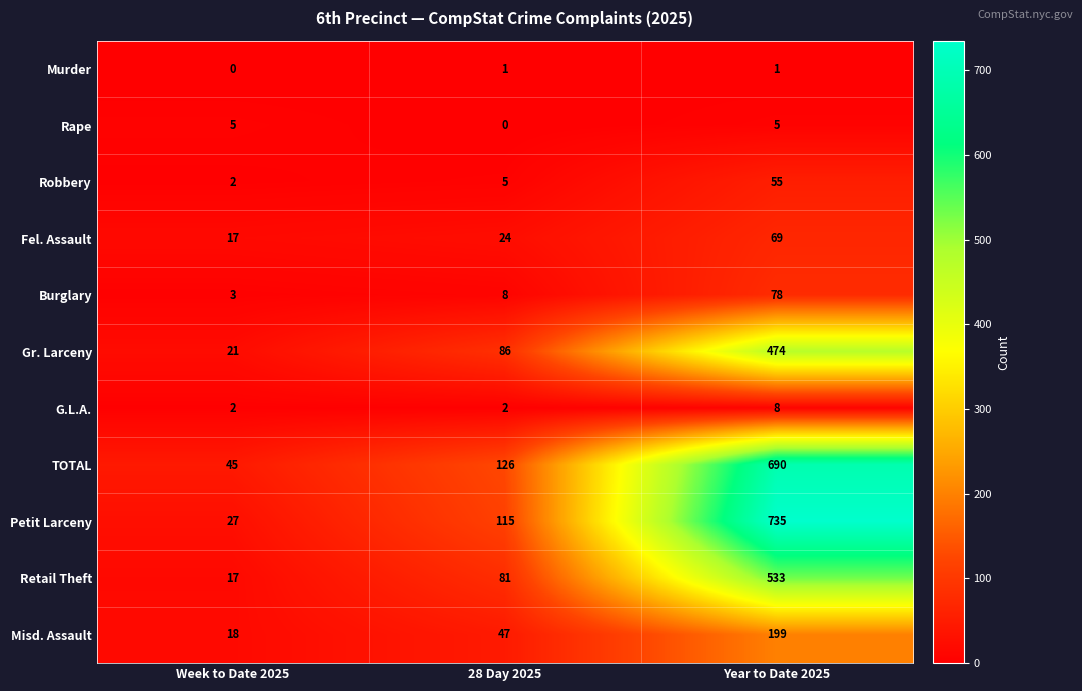

What is the average value of the Robbery series?

21